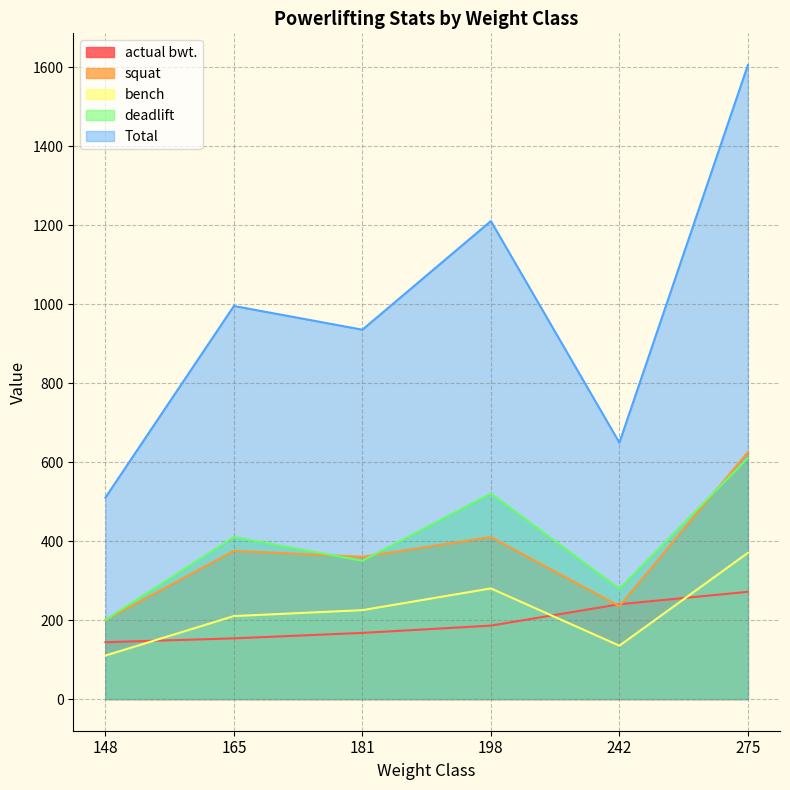

How many lines are shown in the chart?

5